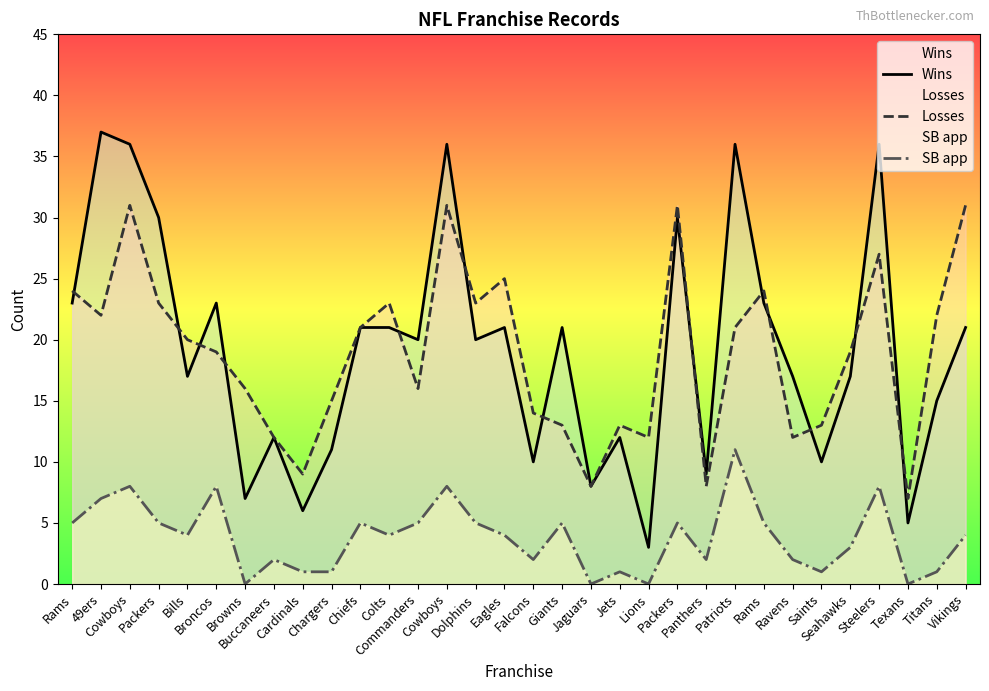

True or false: SB app and Losses intersect in this chart.

False